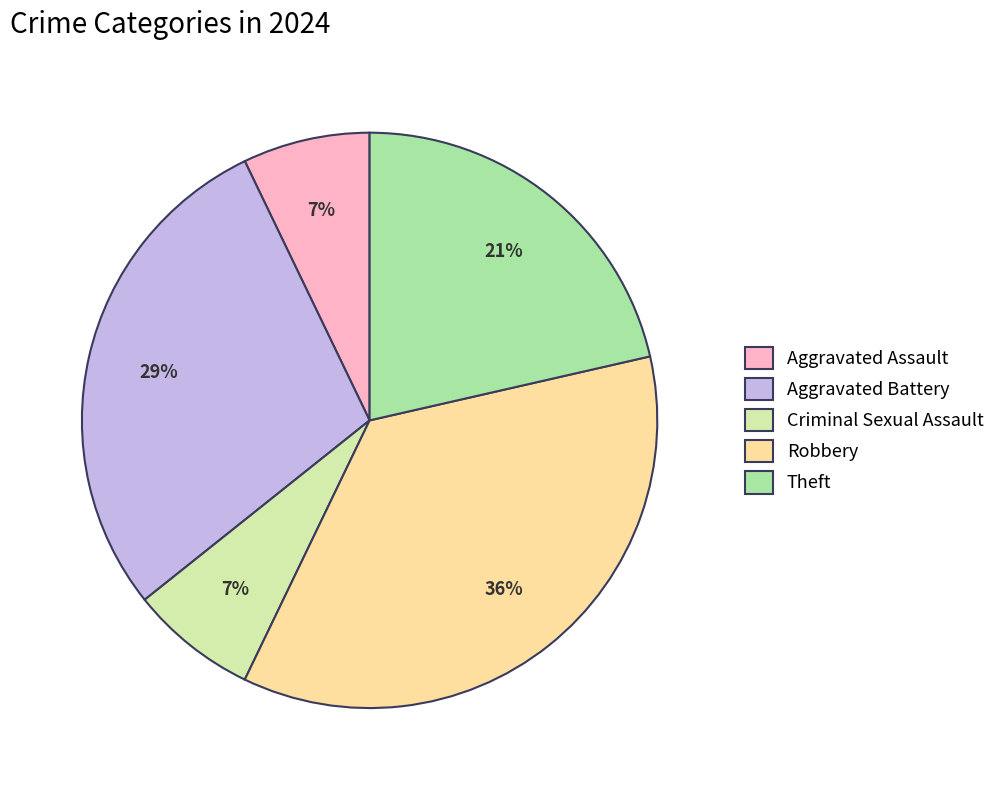

To the nearest percent, what portion does Aggravated Assault represent?

7%